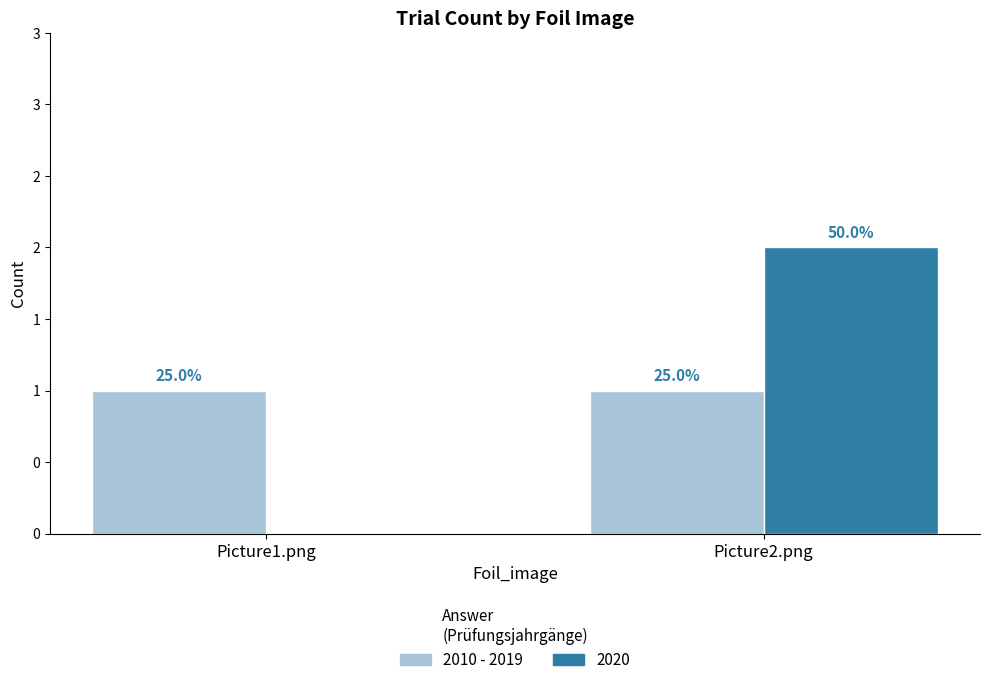

At which category is the sum across all series the highest?

Picture2.png